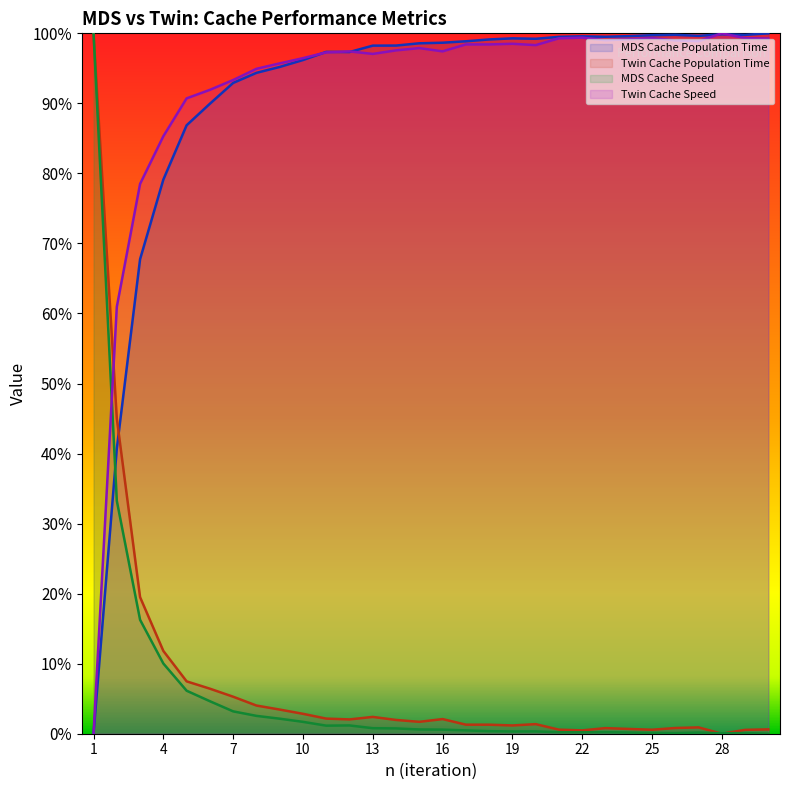

At 24, list the series in order from largest to smallest.

MDS Cache Population Time, Twin Cache Speed, Twin Cache Population Time, MDS Cache Speed